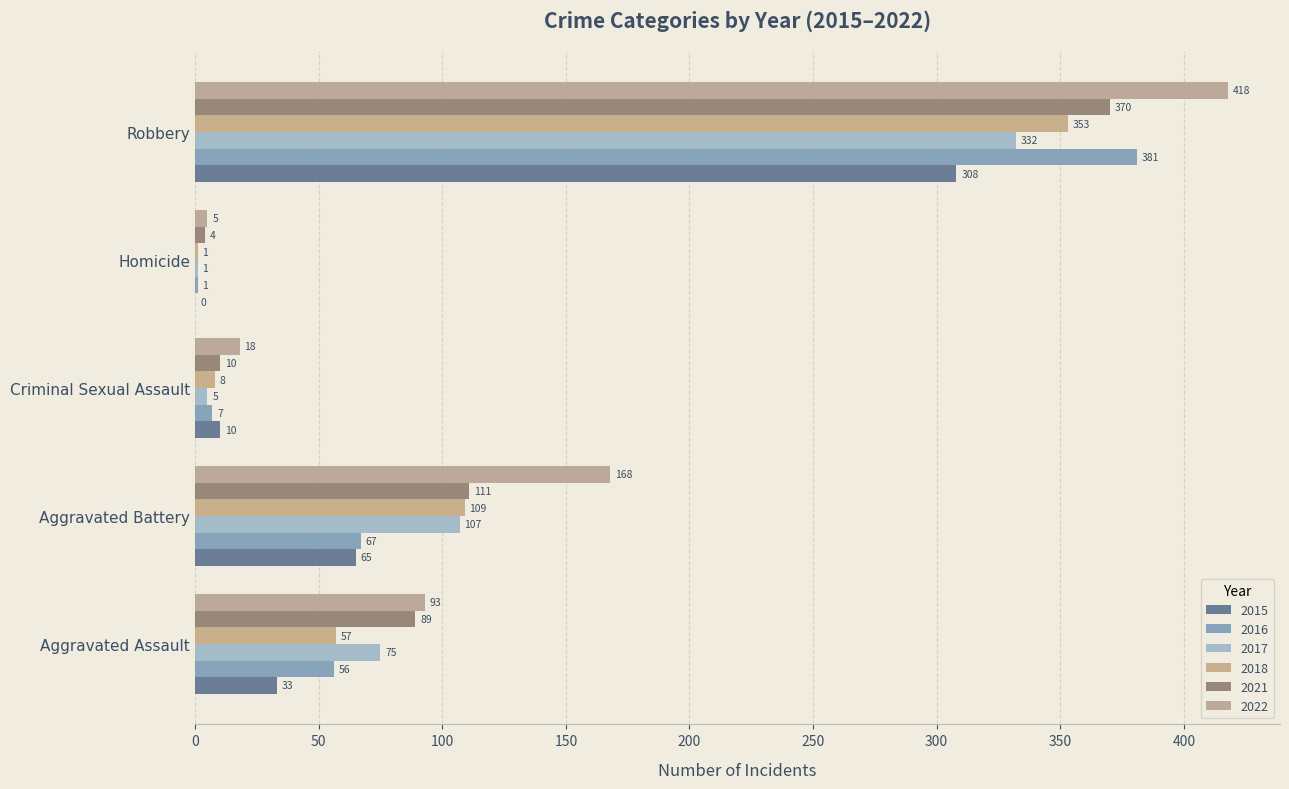

Where does the 2018 series first go above 57?

Aggravated Battery